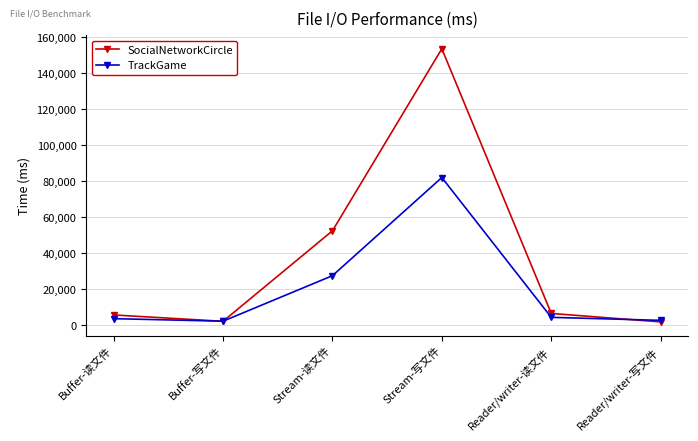

True or false: TrackGame has more than 2 points higher than both neighbors.

False